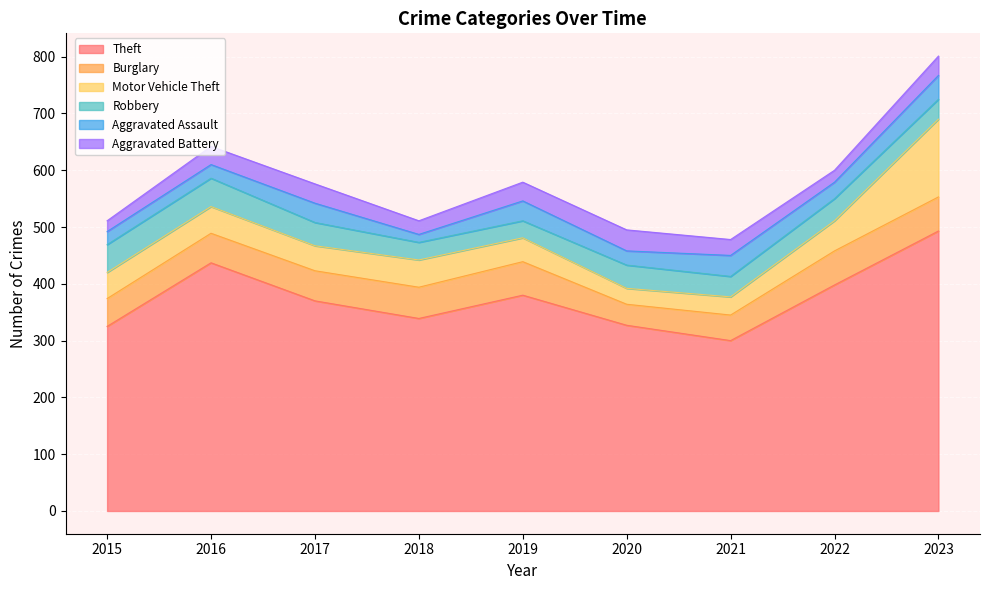

Where is the first local maximum for Theft?

2016